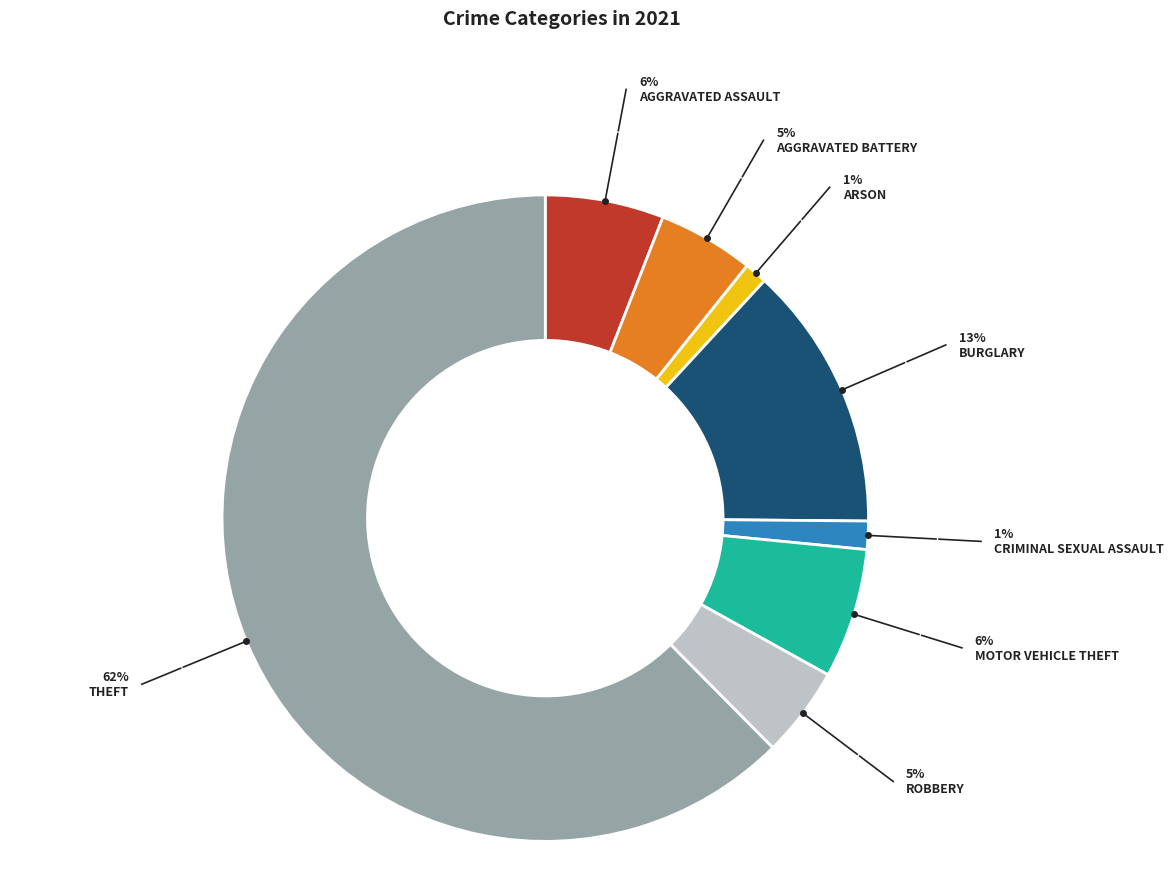

Is there any slice that represents more than half of the pie?

Yes